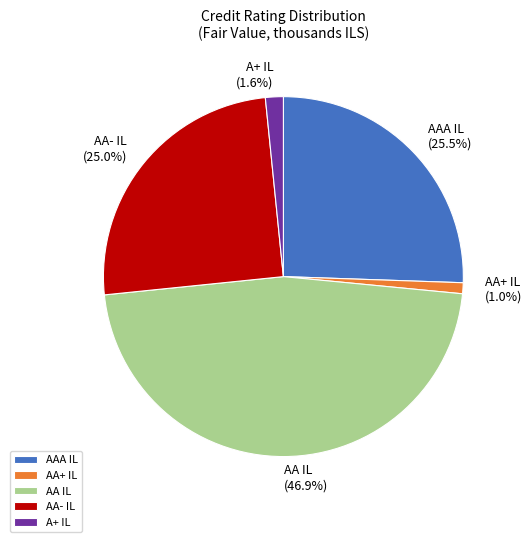

Between AA- IL and AA+ IL, which is larger?

AA- IL